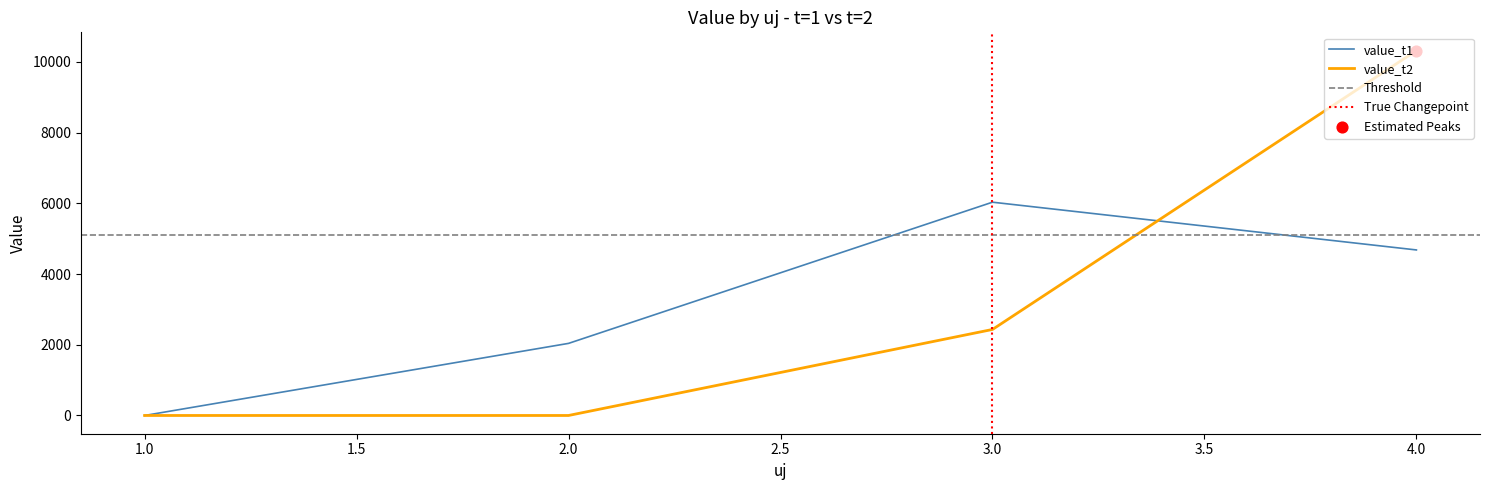

Which series reaches the maximum Y coordinate?

value_t2